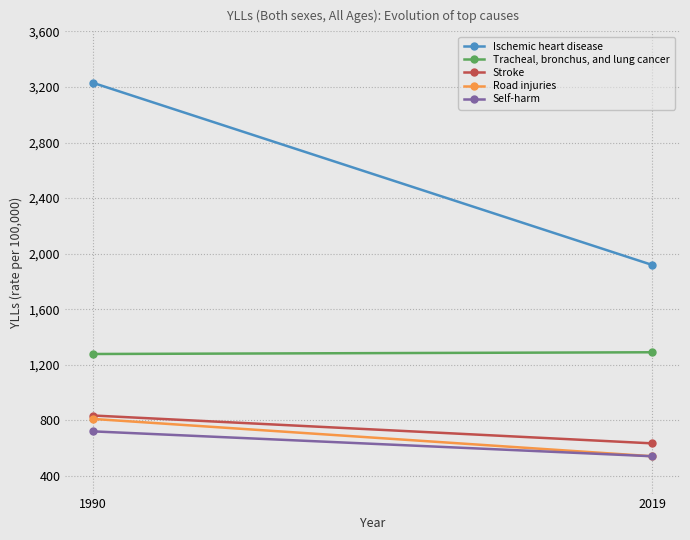

At 2019, list the series in order from smallest to largest.

Road injuries, Self-harm, Stroke, Tracheal, bronchus, and lung cancer, Ischemic heart disease